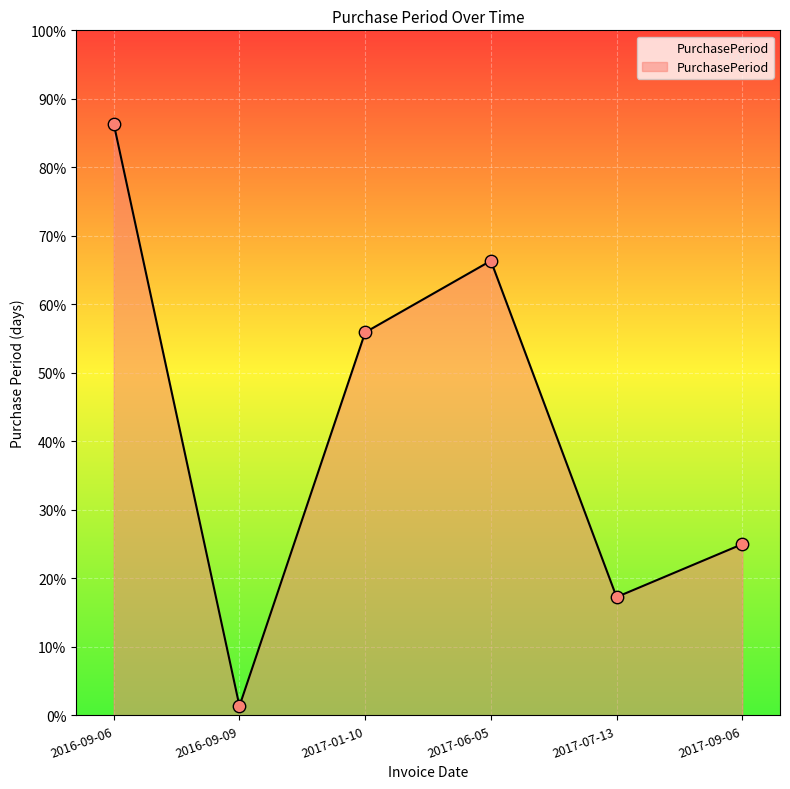

Does the chart have visible grid lines?

Yes